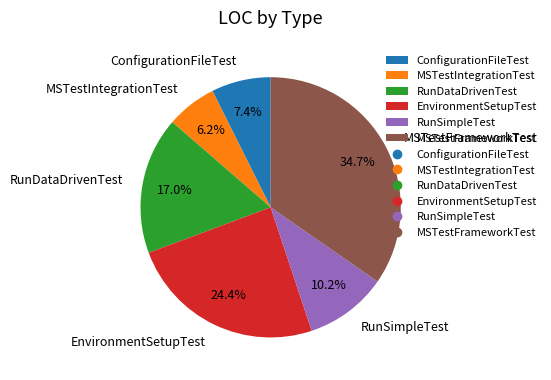

Which category has the biggest portion of the pie?

MSTestFrameworkTest